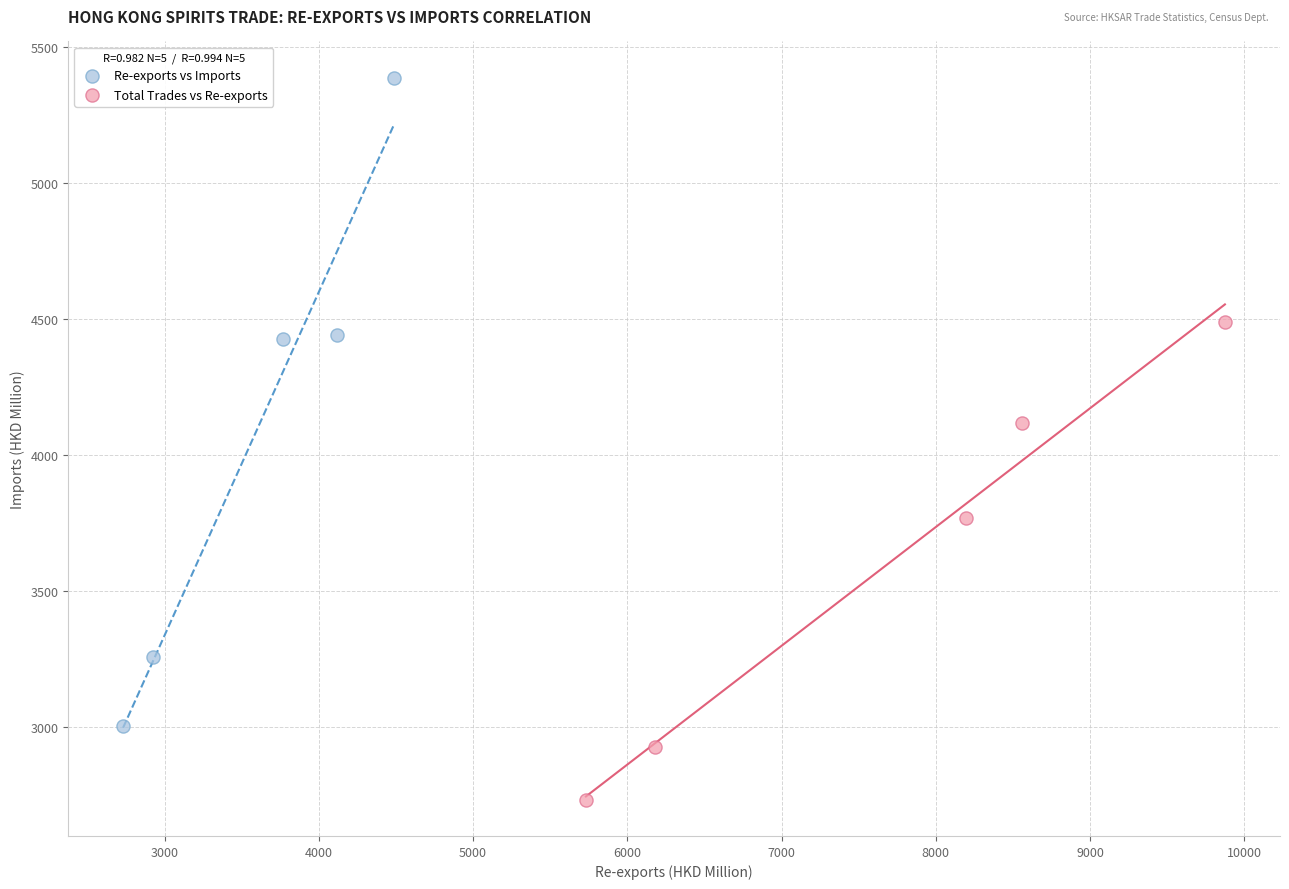

Which series has the widest spread of Y values?

Re-exports vs Imports